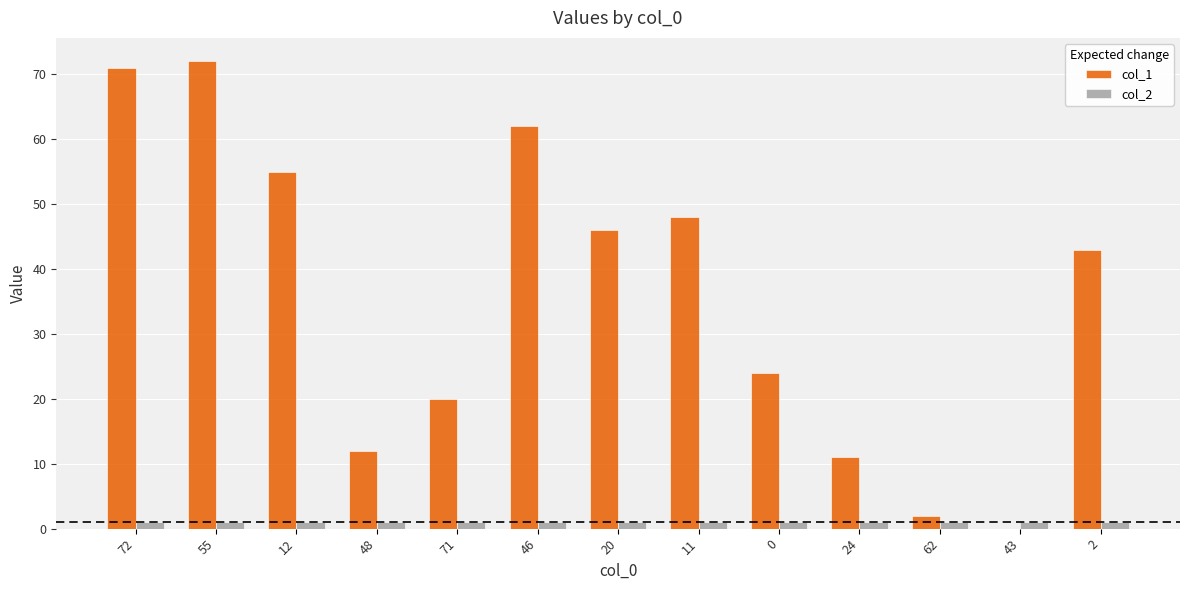

Which series has the largest total across all categories?

col_1